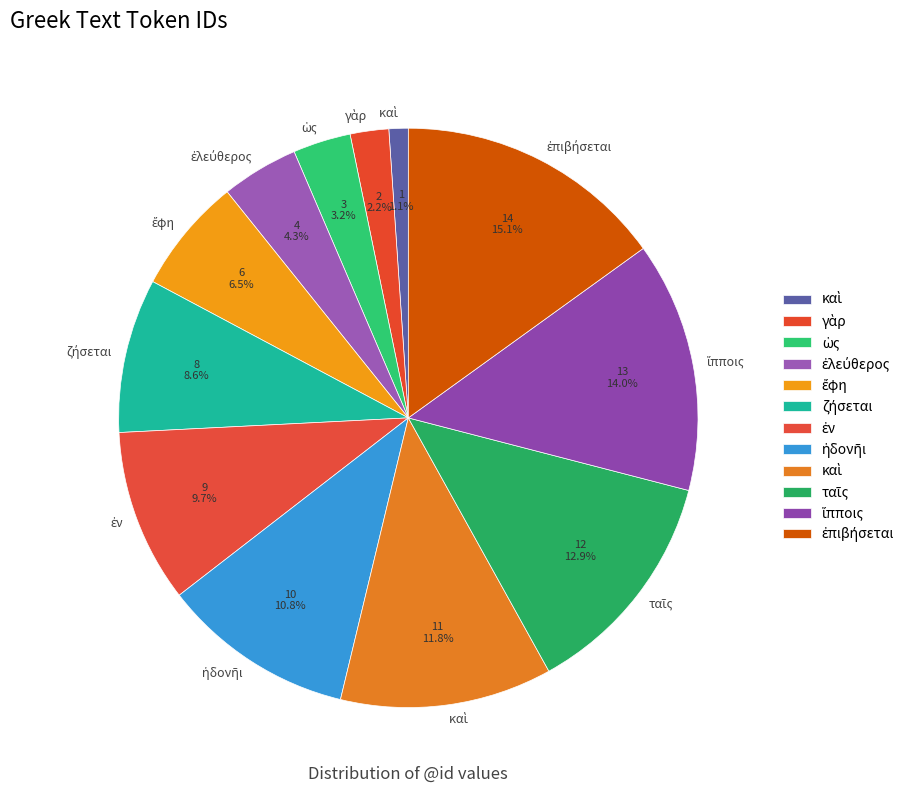

What is the largest slice in the pie chart?

ἐπιβήσεται